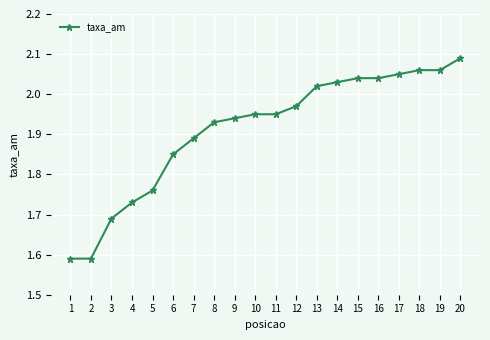

Which has a higher value, 5 or 7?

7